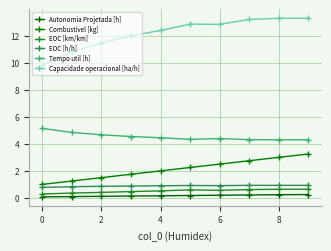

How many lines are shown in the chart?

6